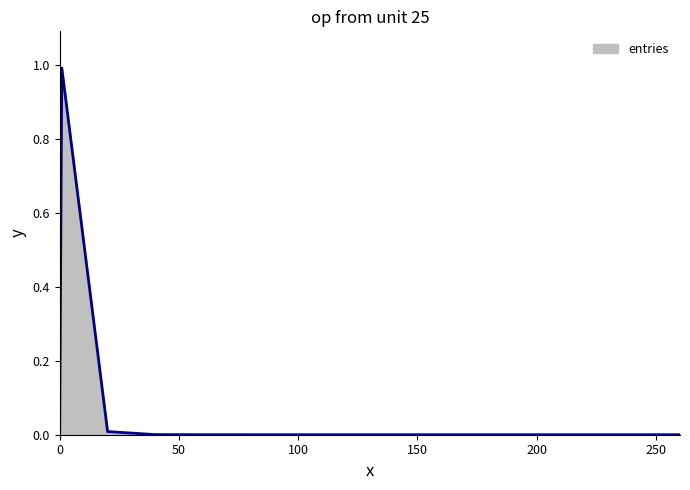

What is the greatest value displayed?

1.0